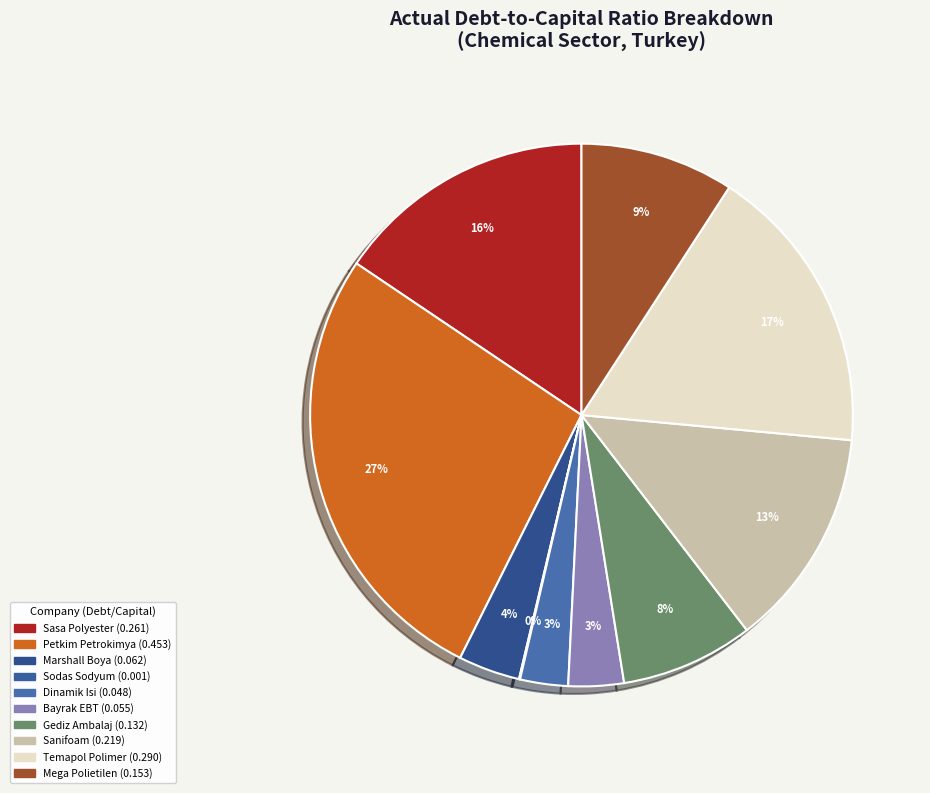

What is the change in value from Petkim Petrokimya to Sodas Sodyum?

-0.5